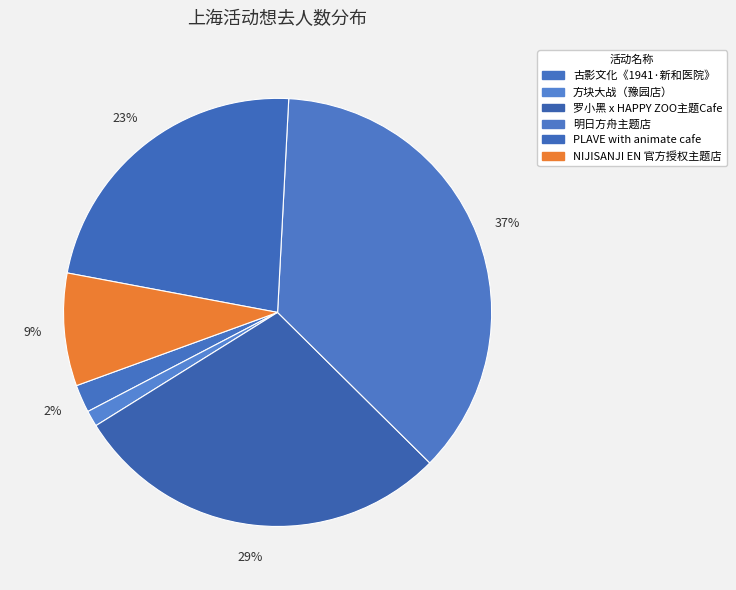

To the nearest percent, what is the average slice percentage?

17%